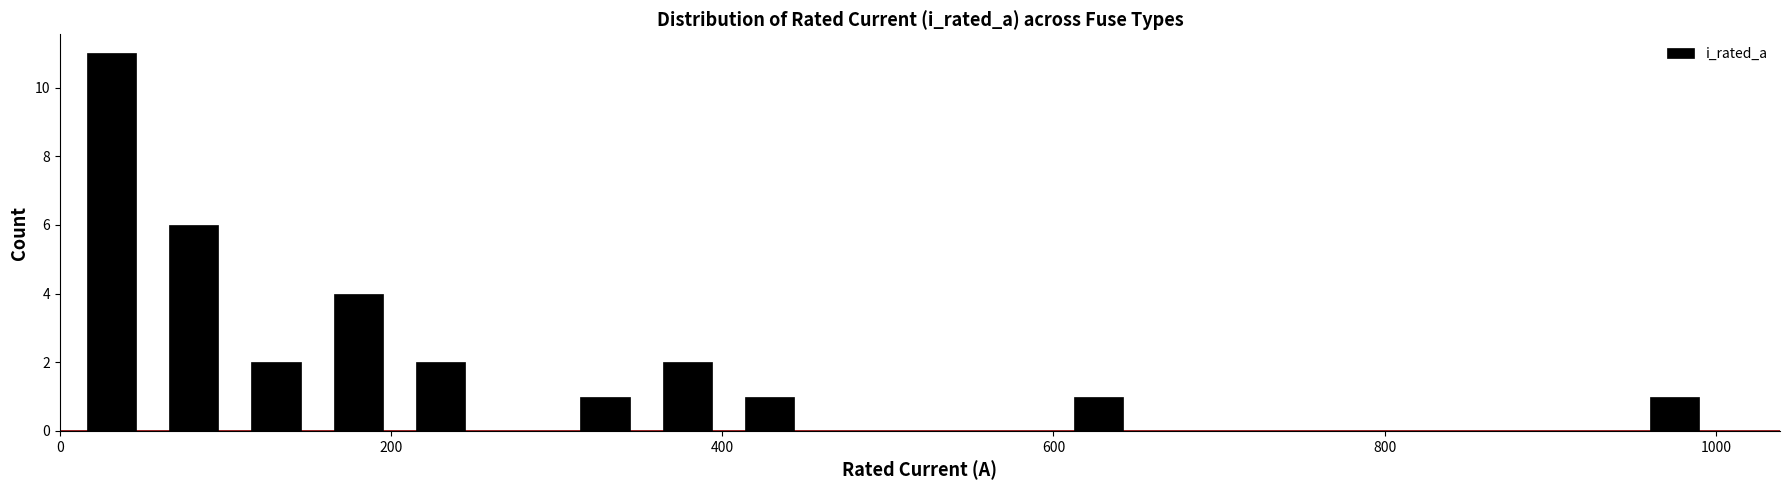

Around what value on the x-axis is the tallest bar? Give the approximate position of its centre, as read against the axis.

40